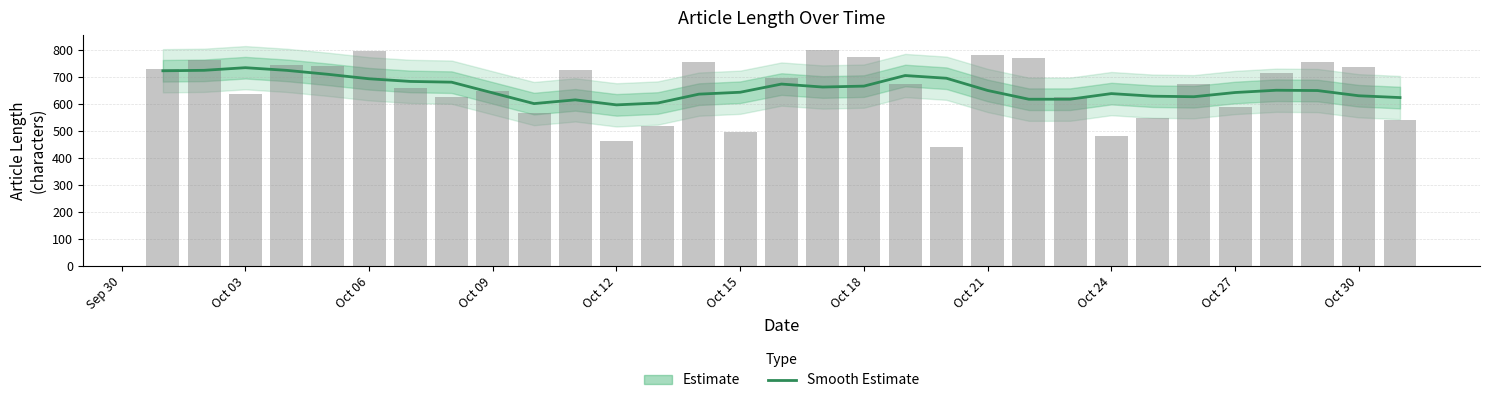

How many categories are shown in the chart?

31